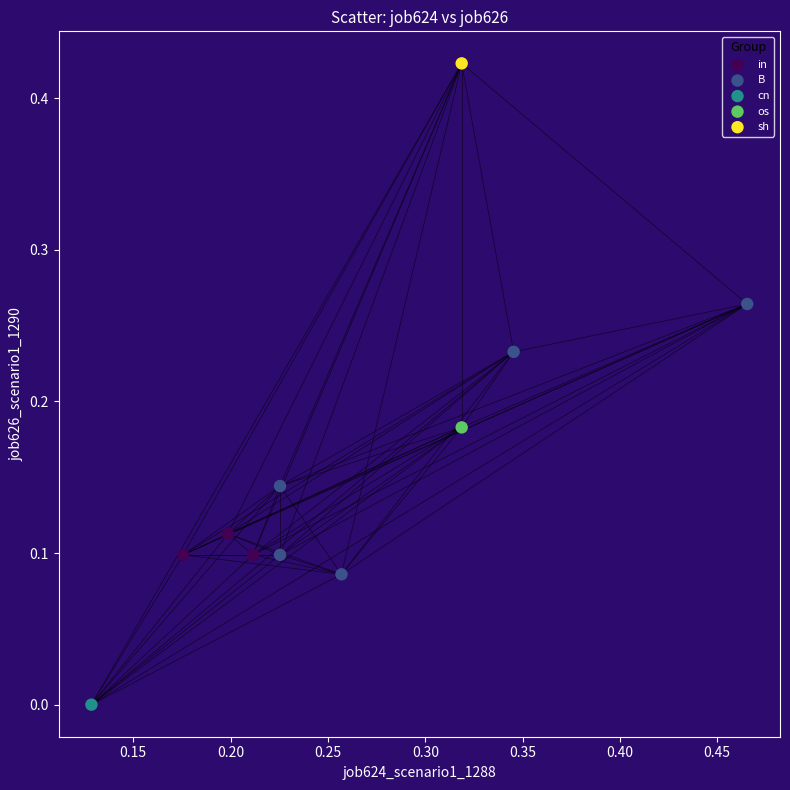

What are all the series names shown in the legend?

in, B, cn, os, sh